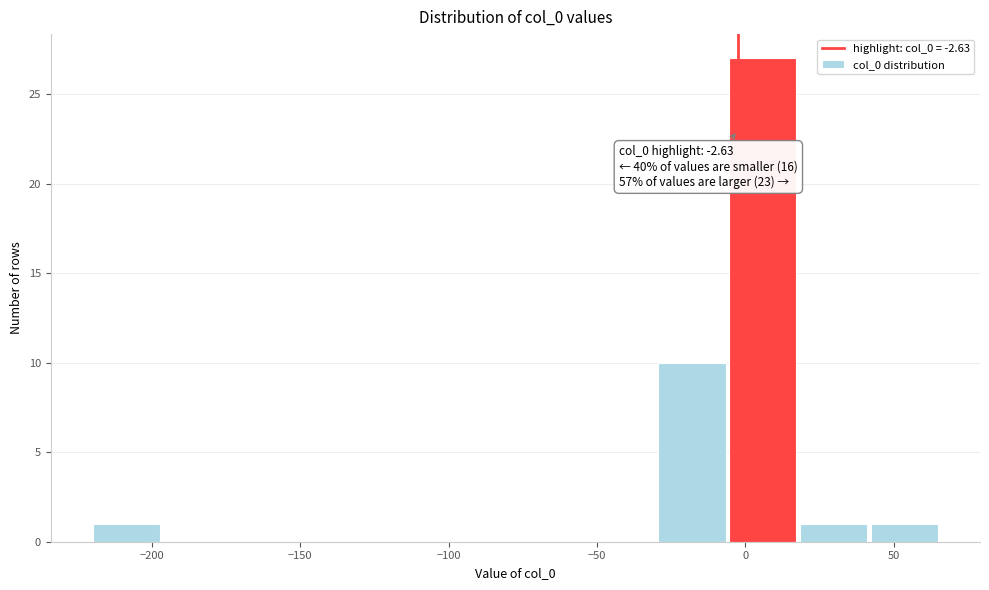

Which range on the x-axis has the tallest bar?

-5 to 20